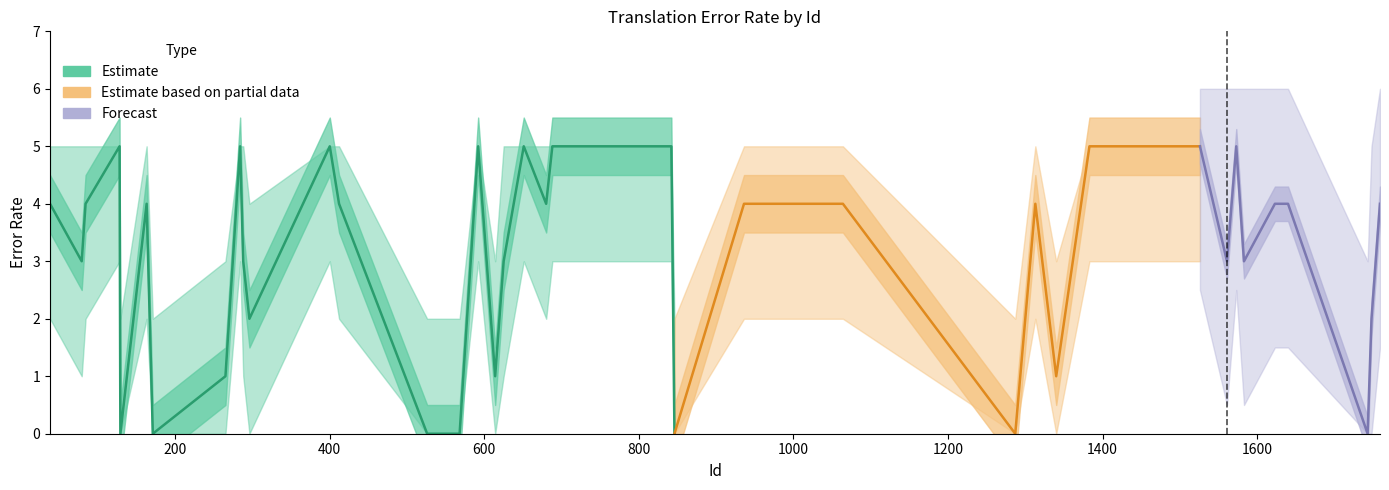

How many interior local peaks does the Error Rate series have?

8